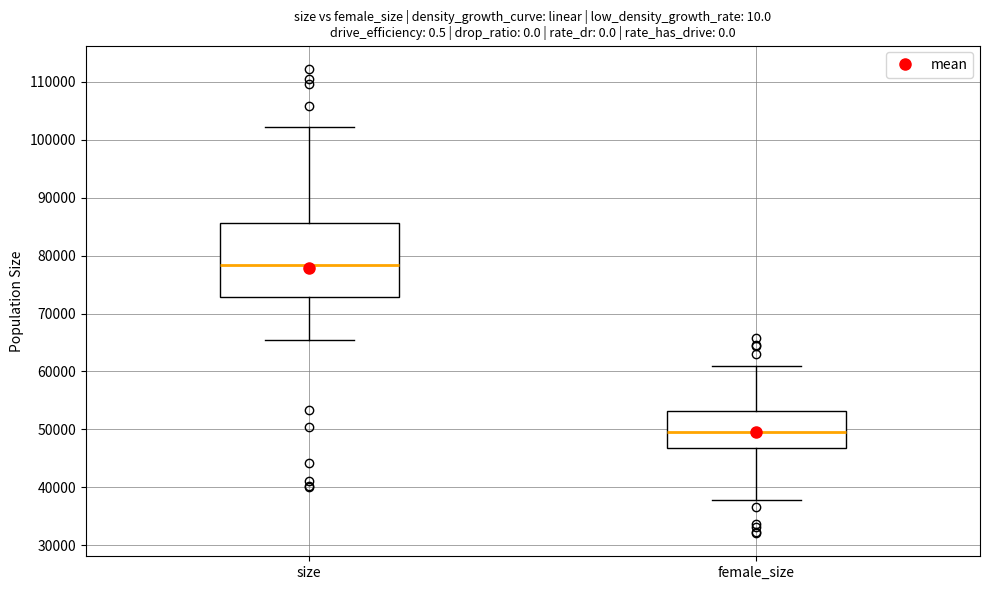

Which box's median line is the lowest?

female_size